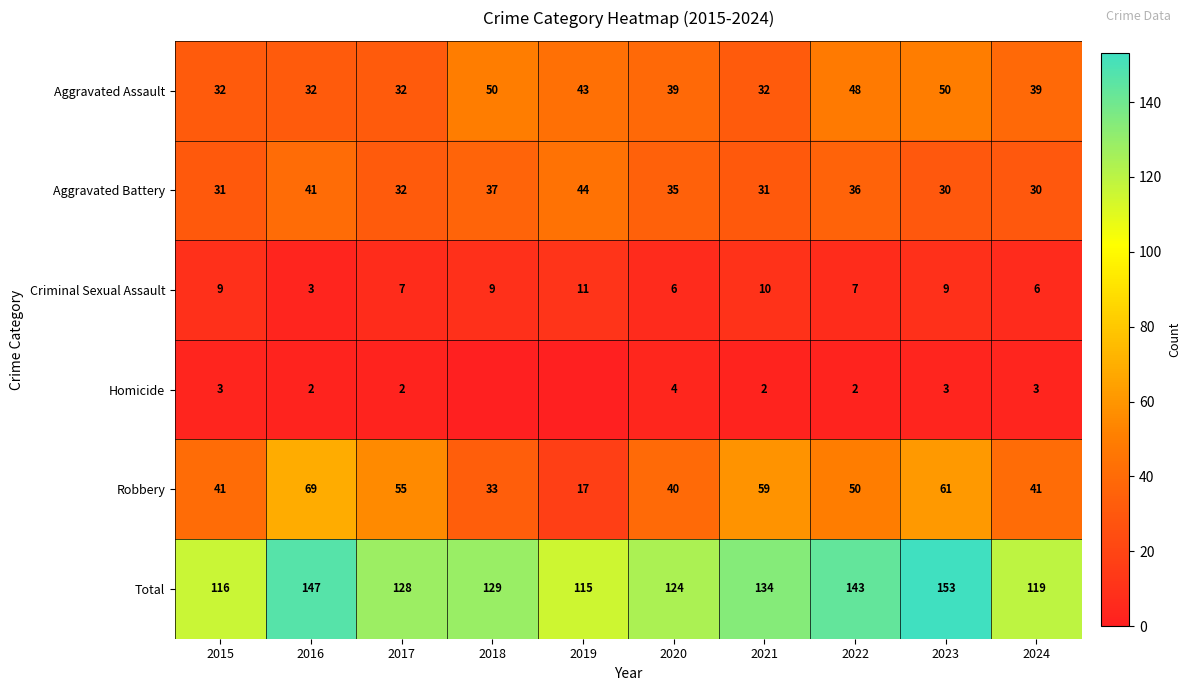

What is the difference between the maximum and minimum values in the Aggravated Assault series?

18